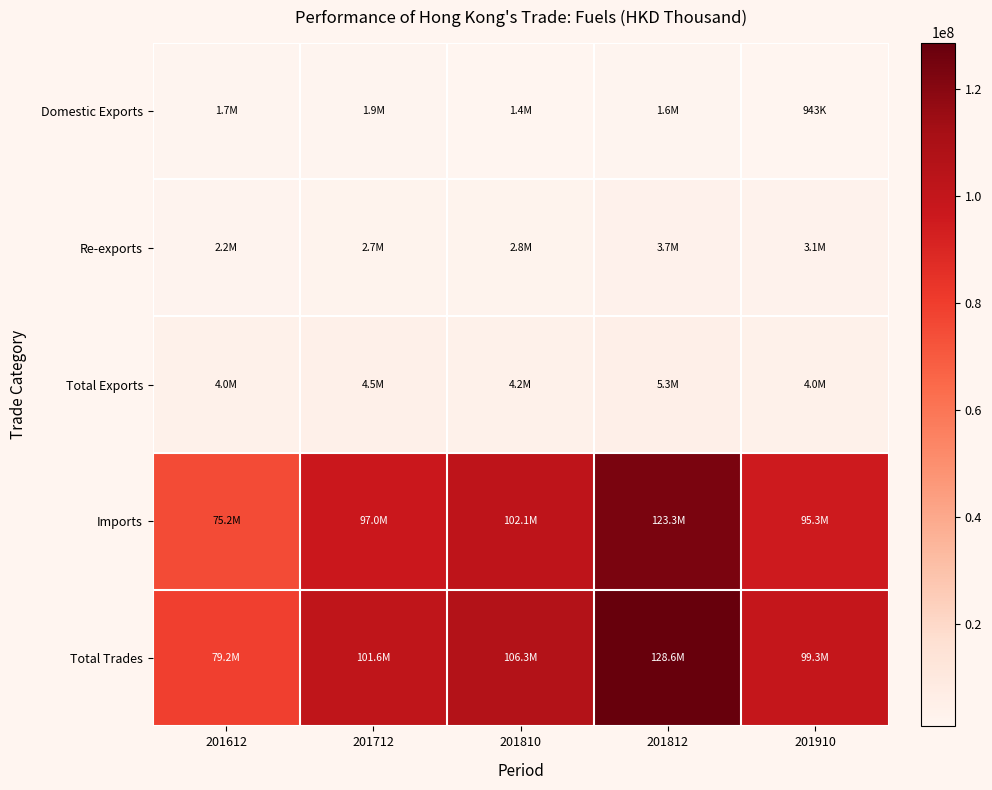

What is the spread (max minus min) of values at 201910?

98374984.0